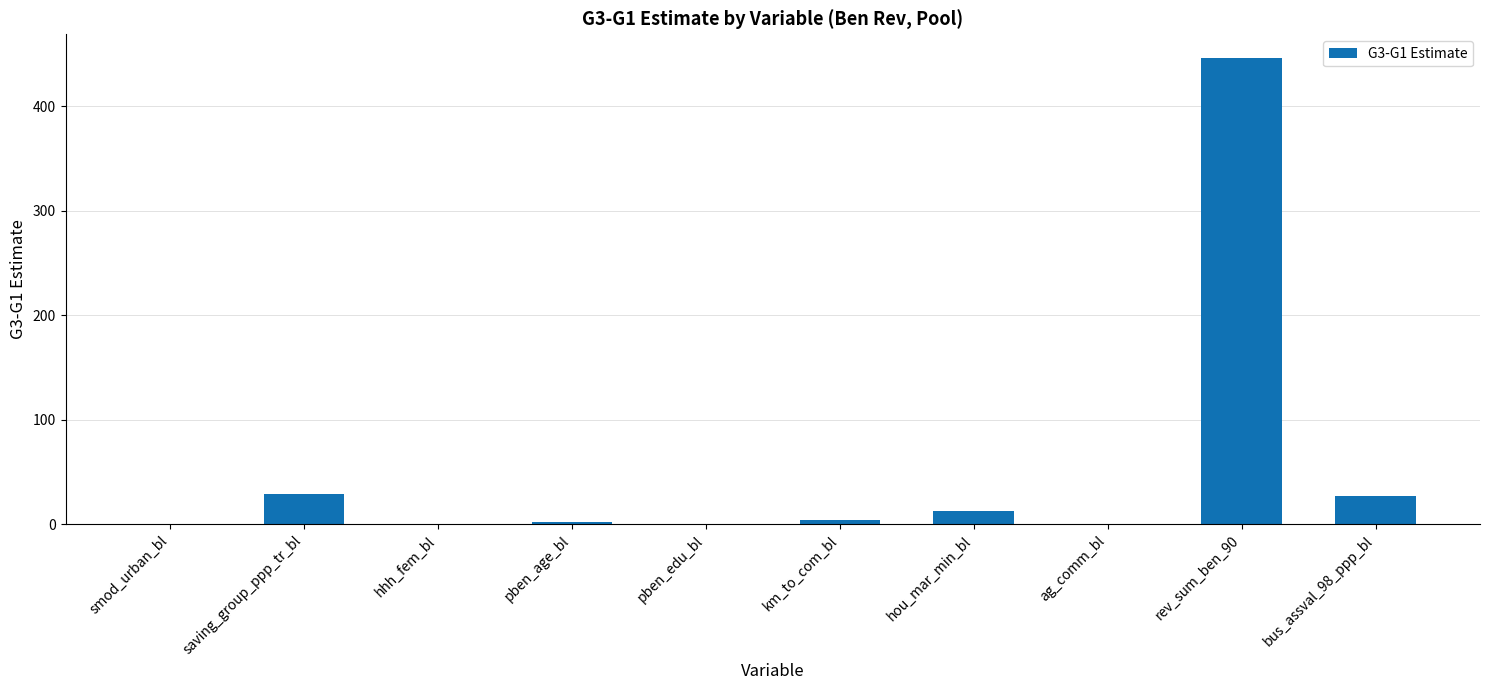

What is the approximate value at rev_sum_ben_90?

446.7